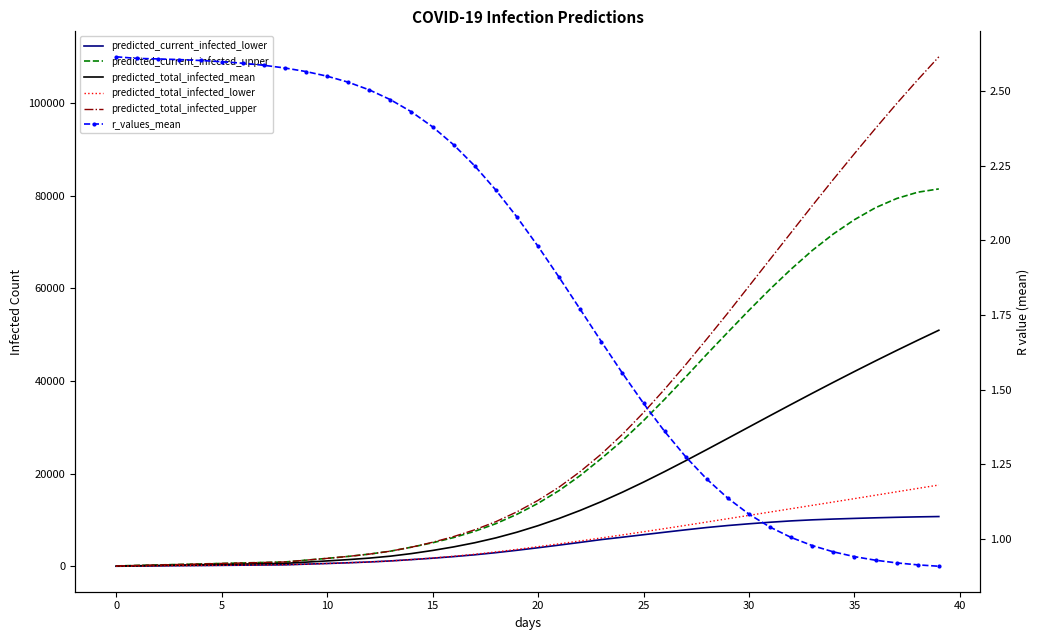

What is the average value of the r_values_mean series?

1.9